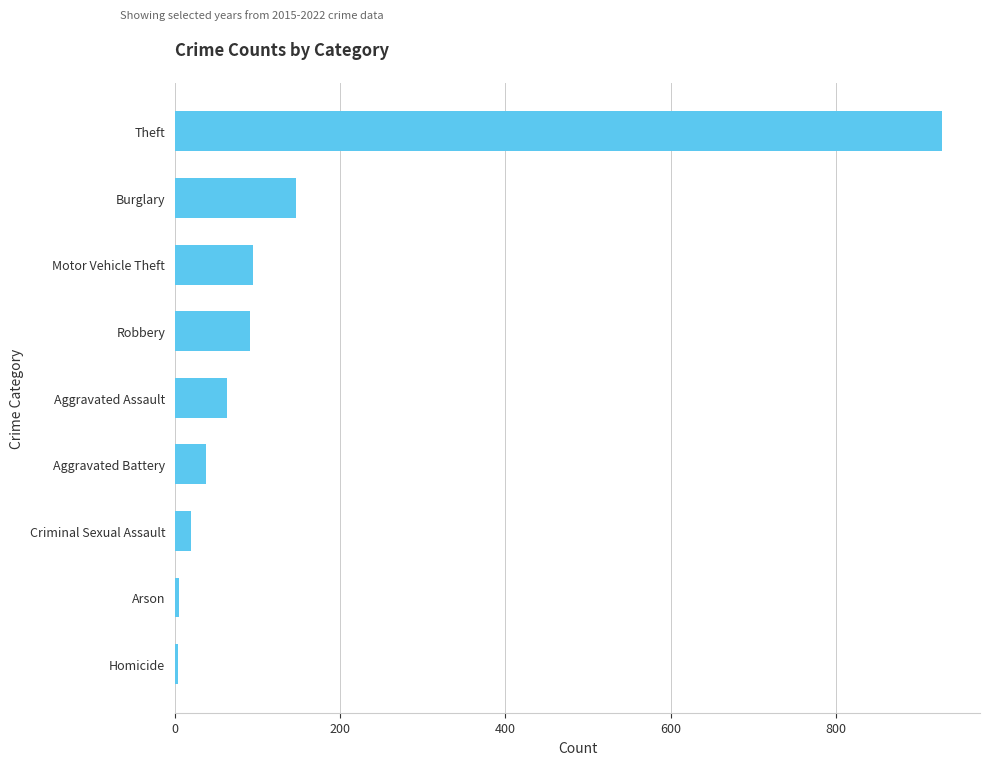

What is the sum of all values?

1389